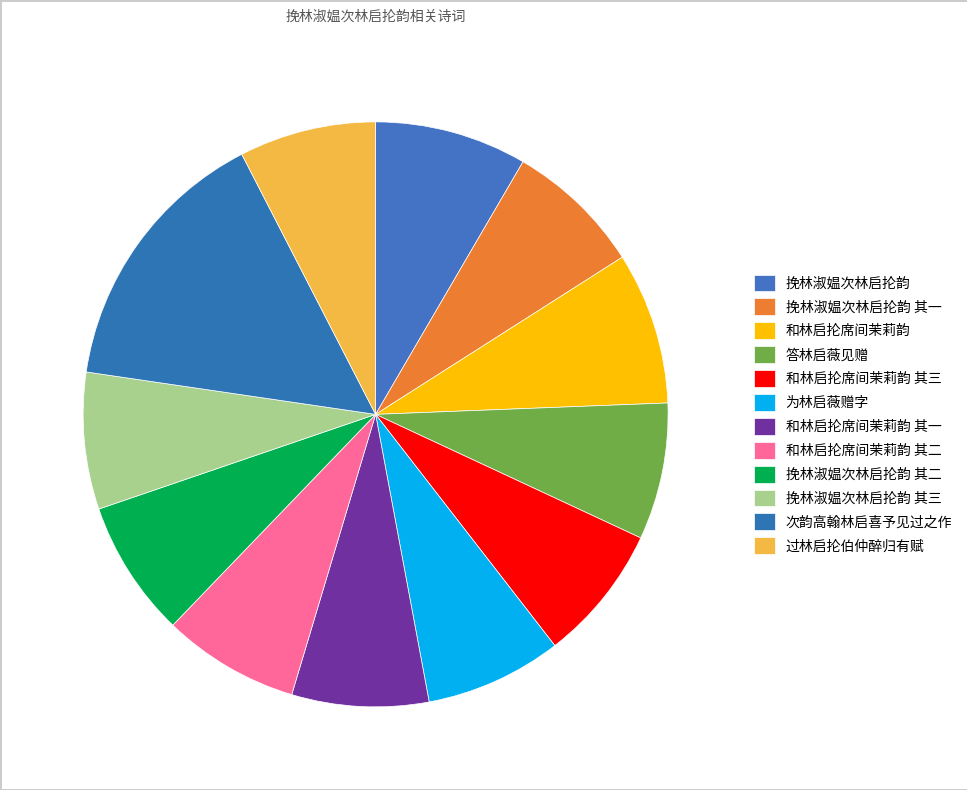

Does 挽林淑媪次林启抡韵 其三 represent more than half of the total?

No